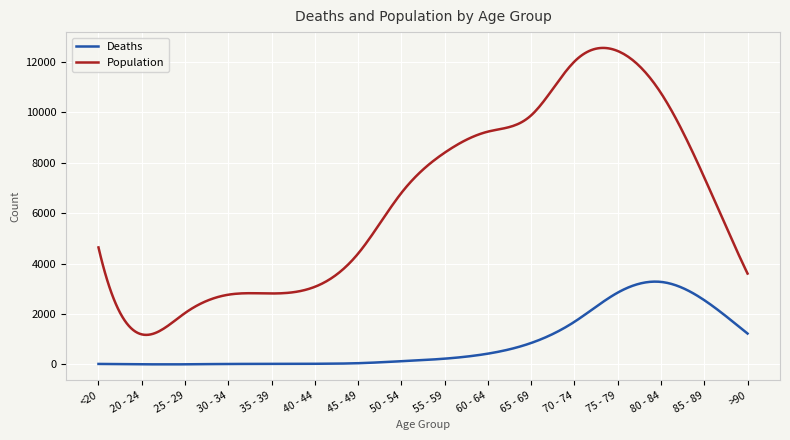

List the series in order of their overall mean, lowest first.

Deaths, Population